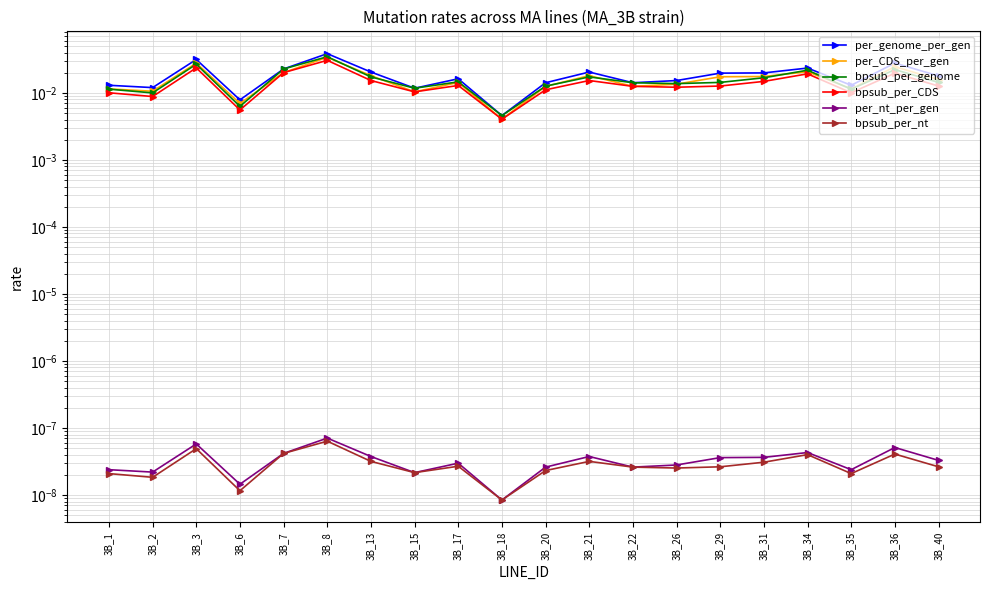

How many interior local valleys does the per_CDS_per_gen series have?

6